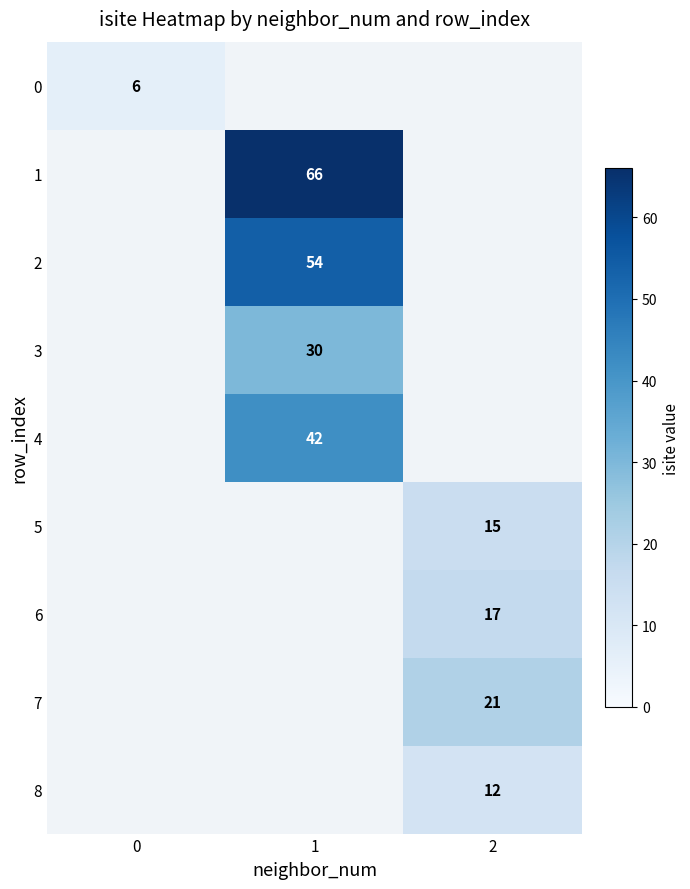

What is the minimum value shown in the chart?

6.0